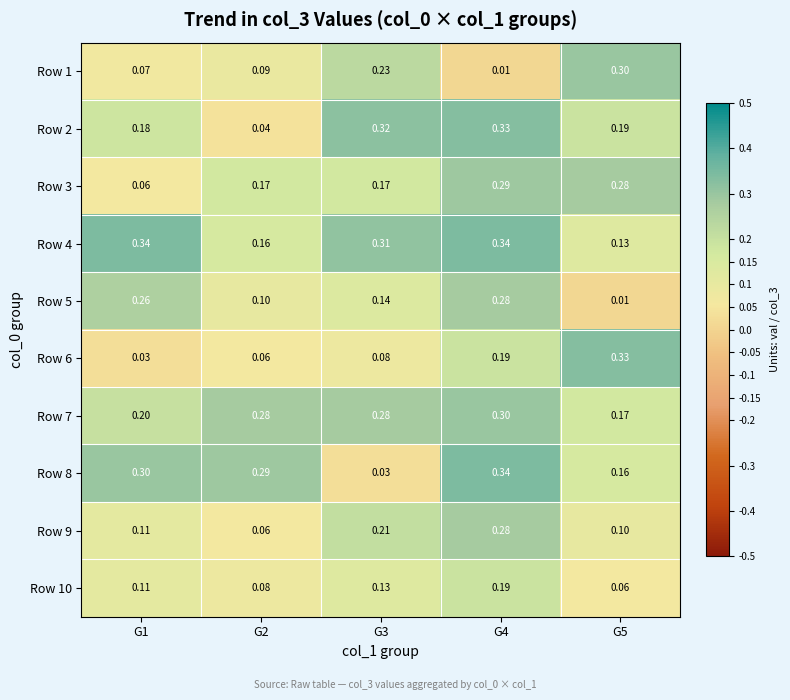

Is the value of Row 2 at G3 greater than the value of Row 9 at G4?

Yes